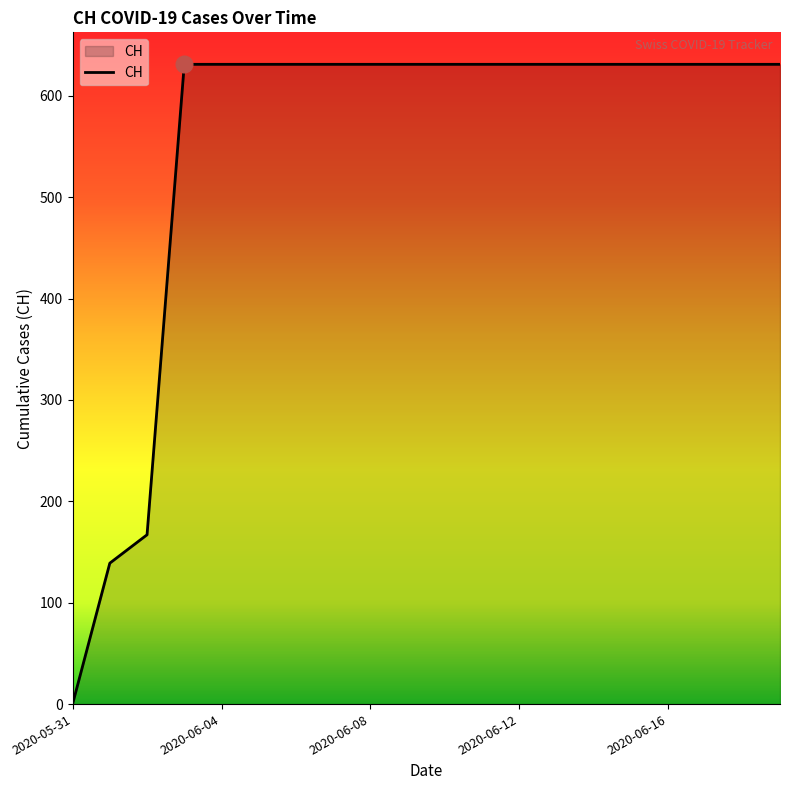

What is the average value?

552